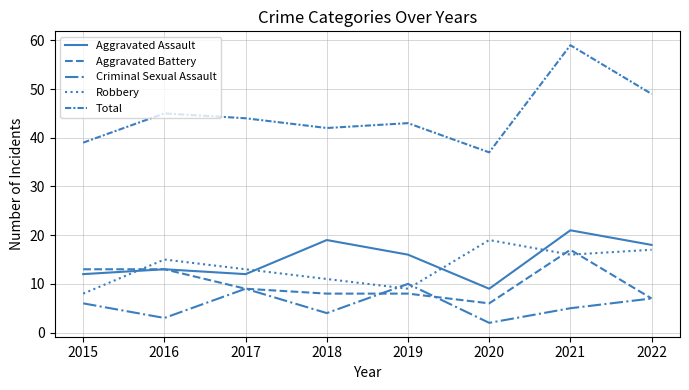

At how many categories does at least one series exceed 41?

6